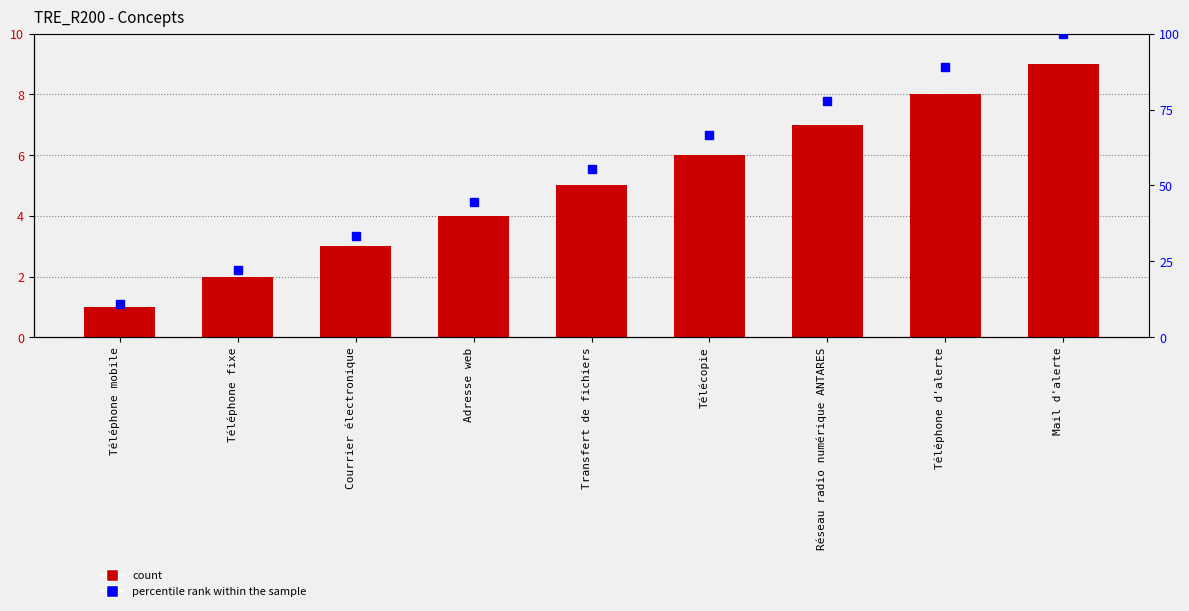

What is the maximum value for percentile rank within the sample?

100.0